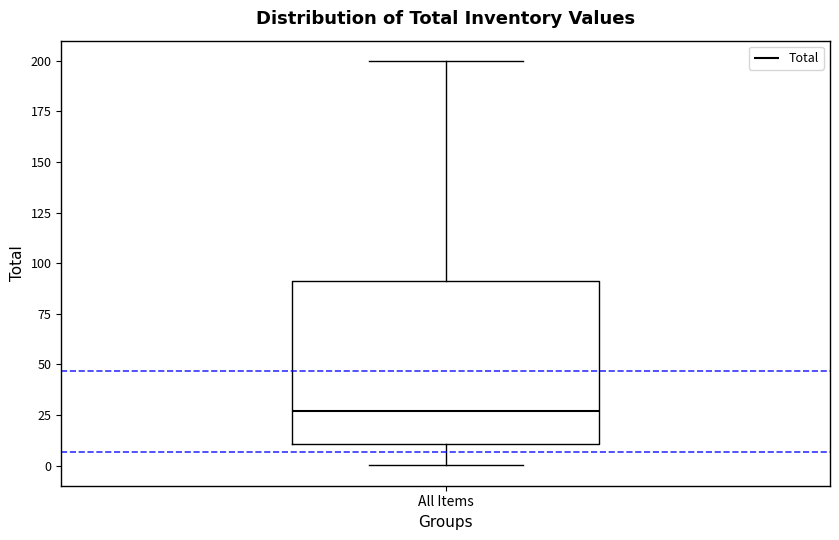

Read this box plot against the y-axis: the position of the median line, the range covered by the box, and the ends of both whiskers. The values are not printed on the chart, so give them approximately, as read against the axis.

median 25, box 10 to 90, whiskers 0 to 200